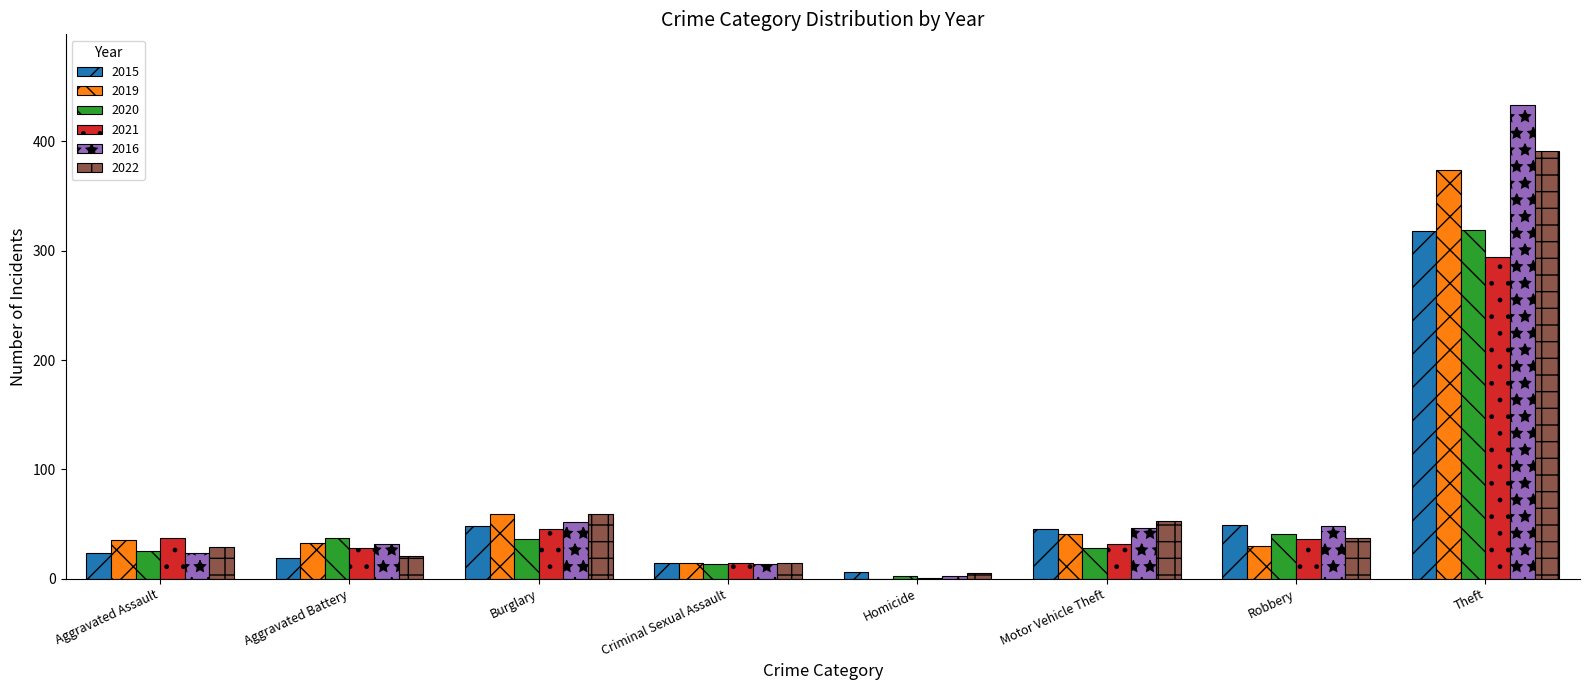

Where is 2021 nearest to the value 147?

Burglary